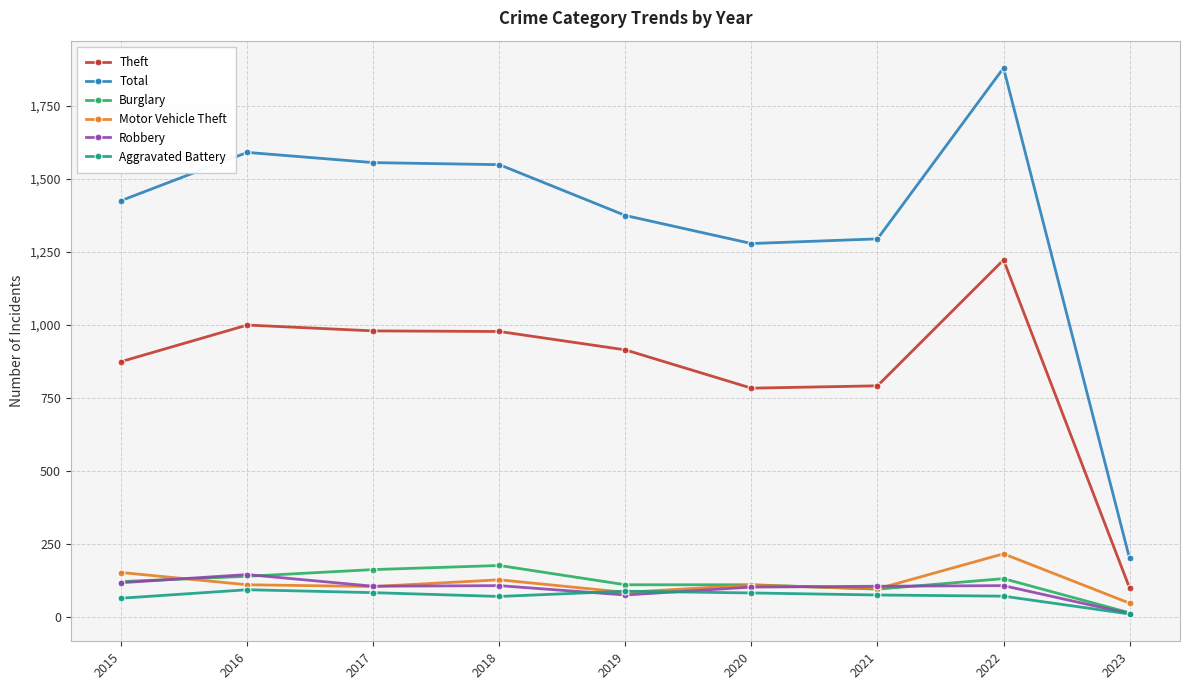

True or false: Aggravated Battery has more than 0 interior local peaks.

True